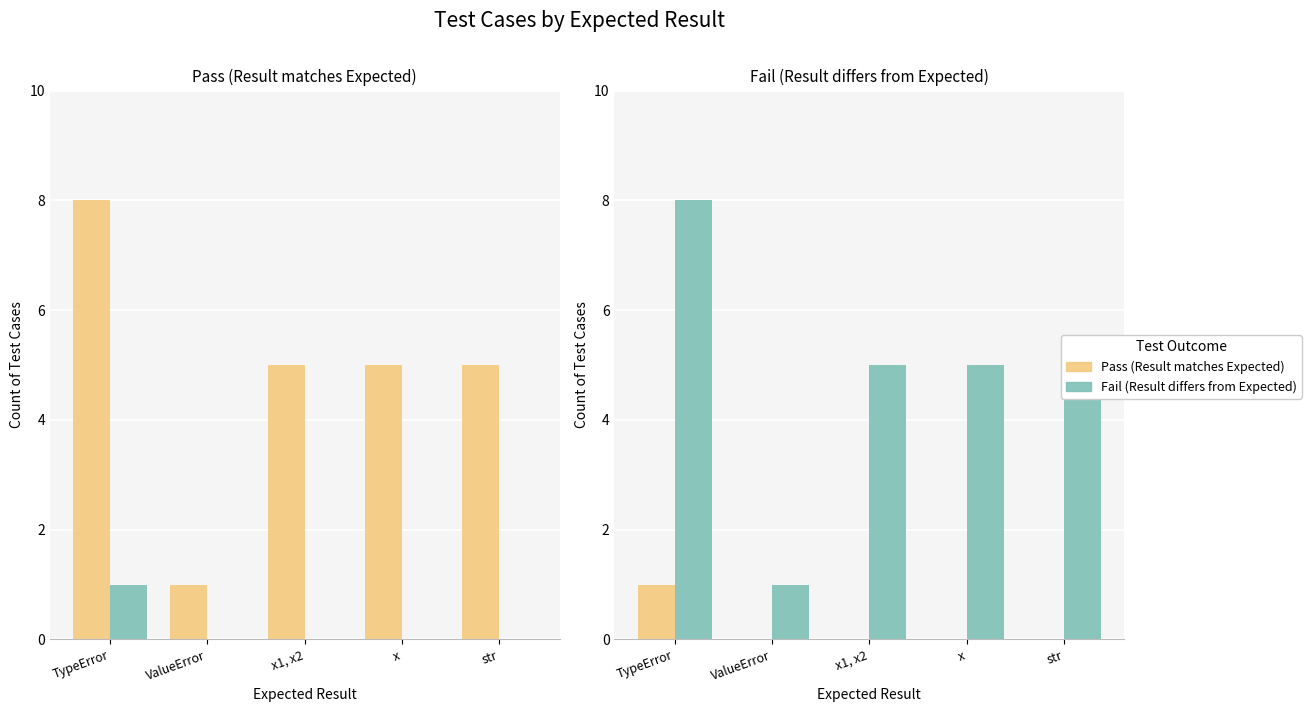

What is the difference between the maximum and minimum values in the Fail (Result differs from Expected) series?

7